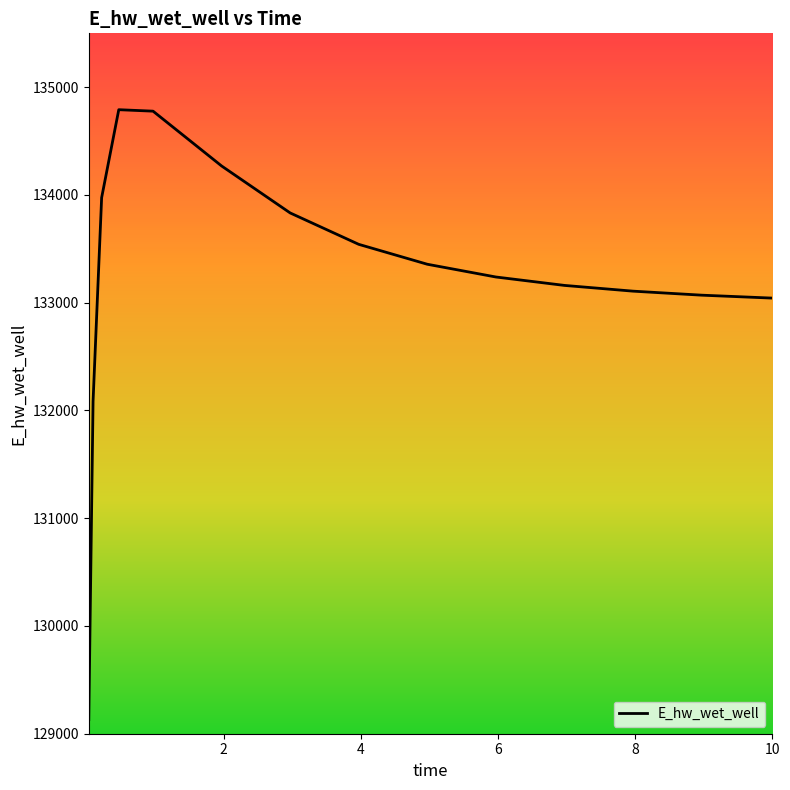

What is the smallest value displayed?

129131.1